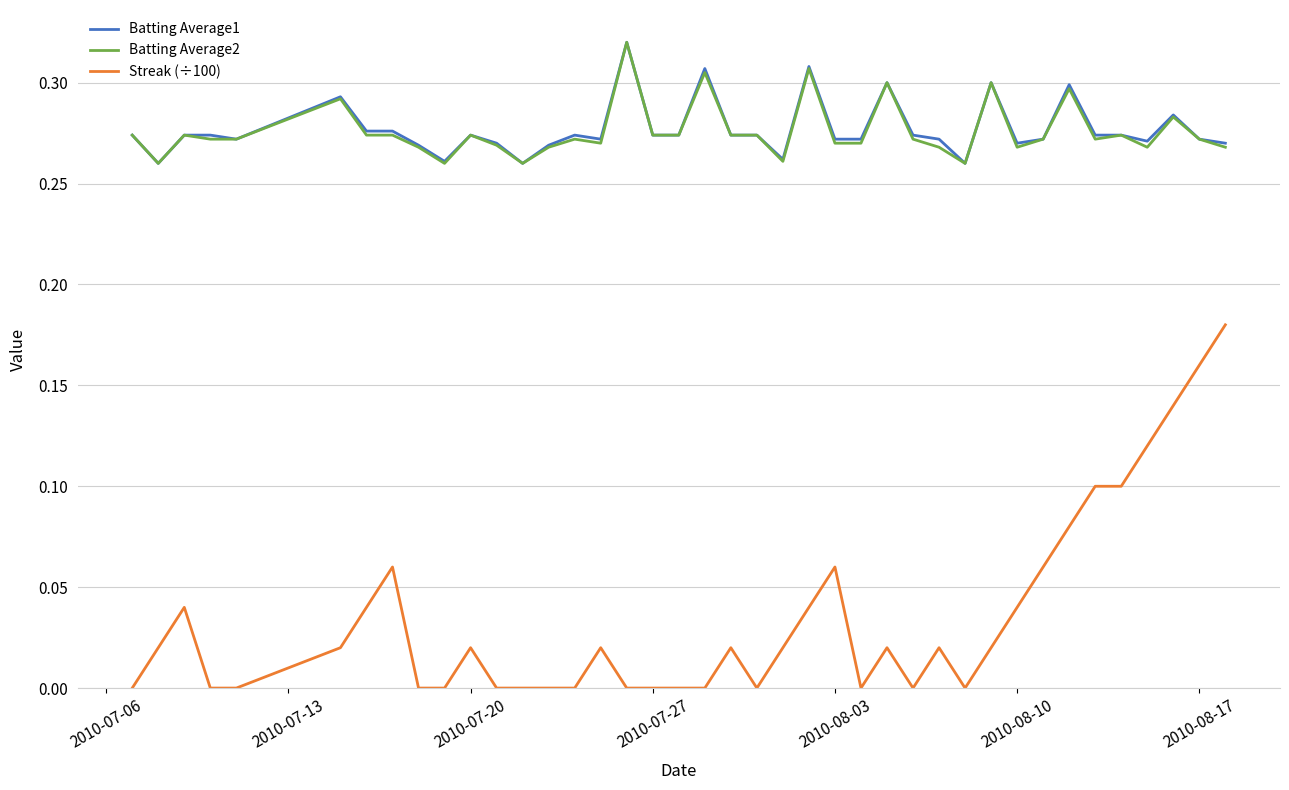

True or false: Streak (÷100) and Batting Average1 cross at least once.

False